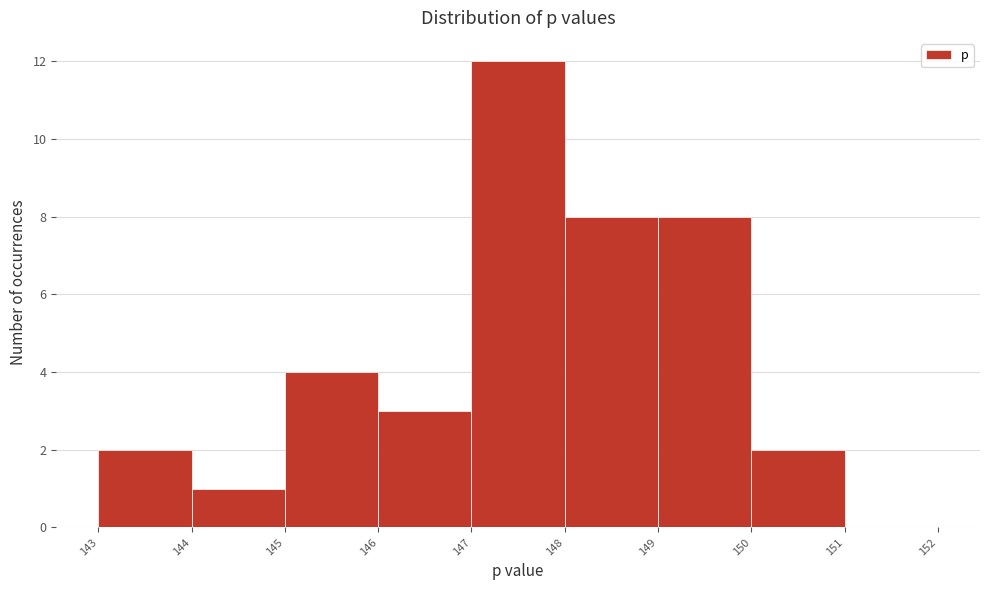

Which range on the x-axis has the tallest bar?

147 to 148